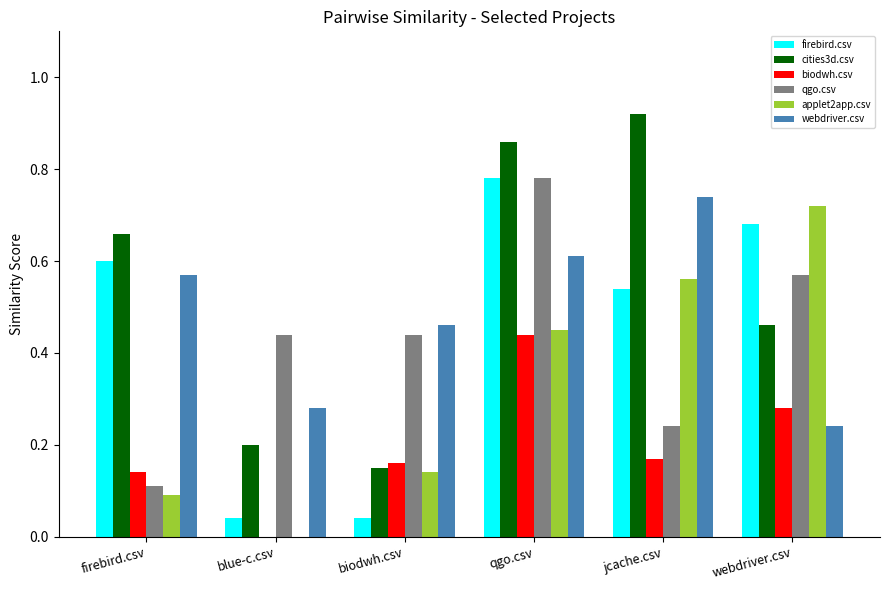

The value of biodwh.csv at firebird.csv is 0.1. True or false?

True